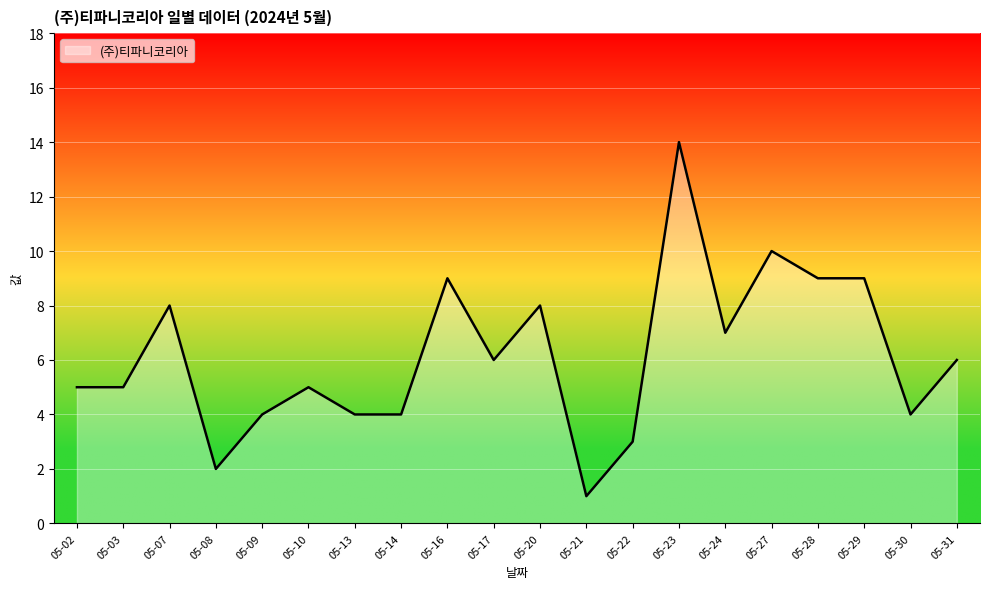

Which label corresponds to the largest value in the chart?

05-23